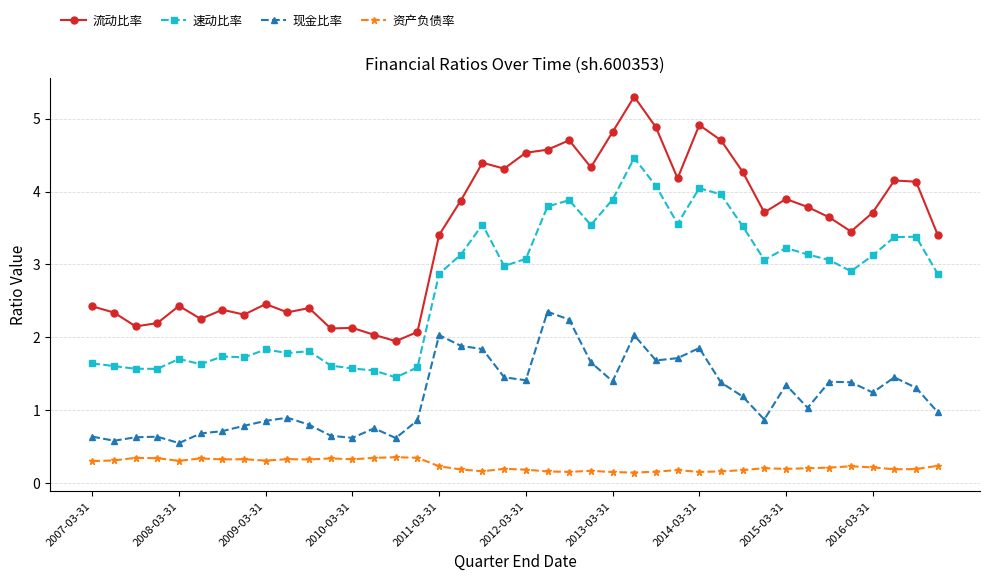

Which series has the widest spread of values?

流动比率